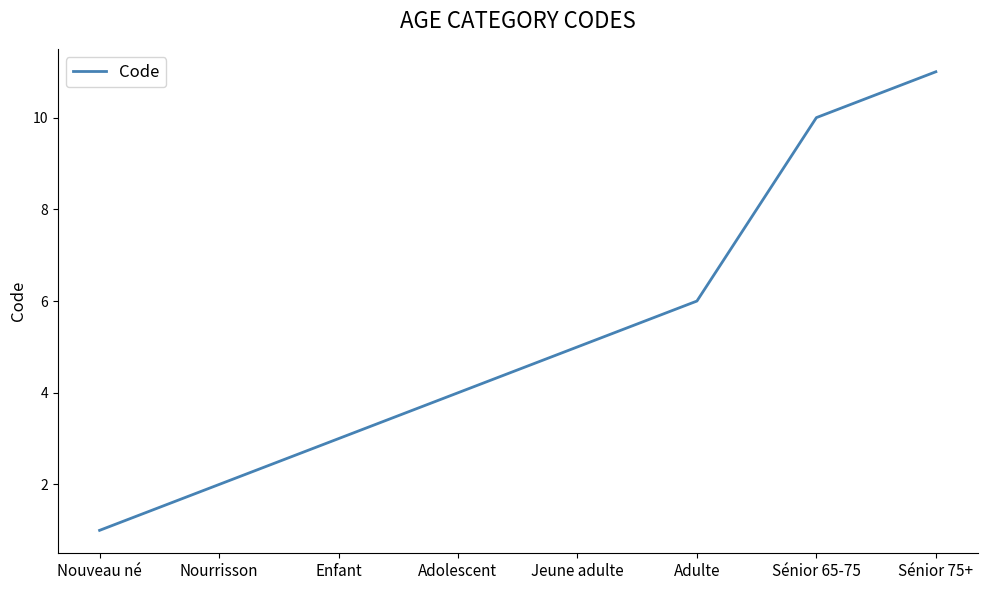

Is it true that the value at Enfant is 3?

True